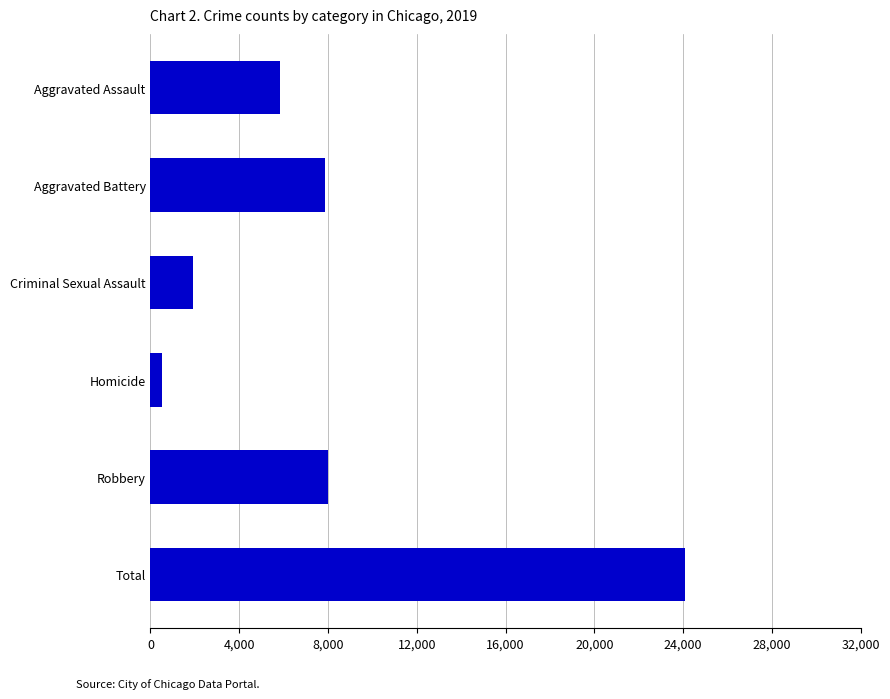

Are the bars grouped side by side (vs. stacked)?

No